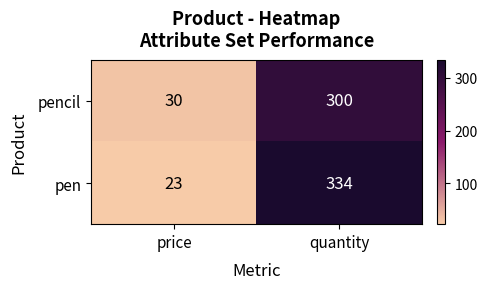

Which series changed the most between price and quantity?

pen